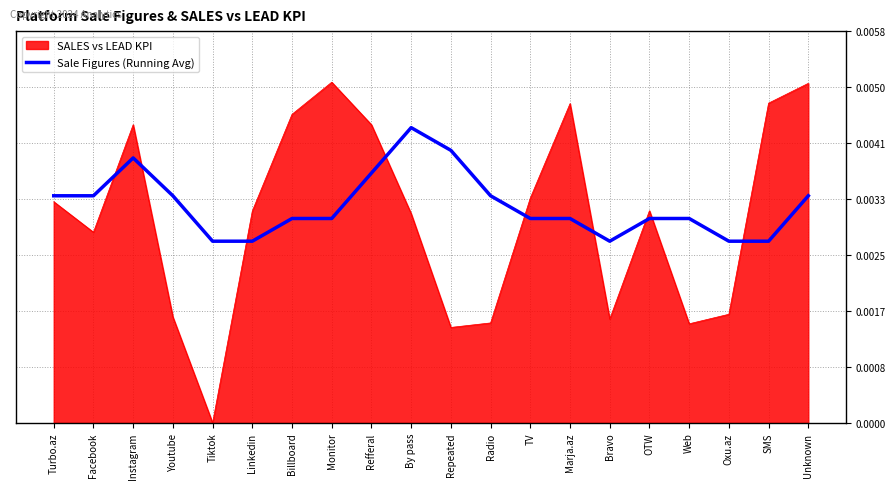

List the series in order of their peak value, lowest first.

Sale Figures (Running Avg), SALES vs LEAD KPI